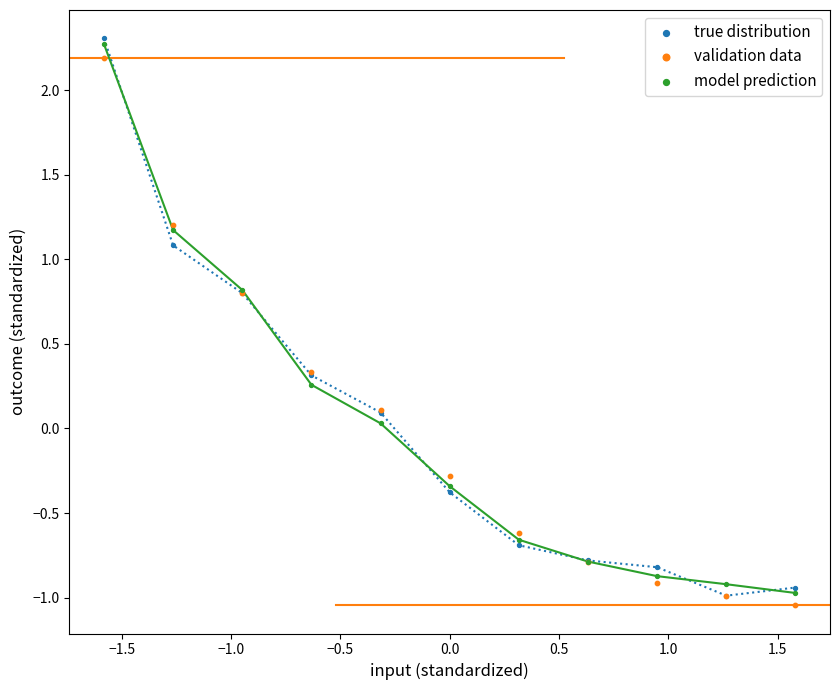

Which series has the widest spread of Y values?

true distribution